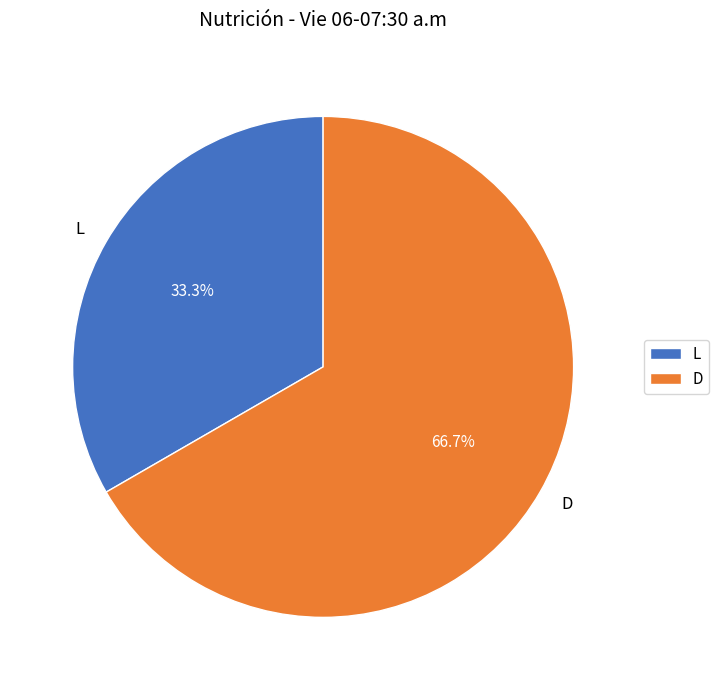

Does any single category account for the majority?

Yes